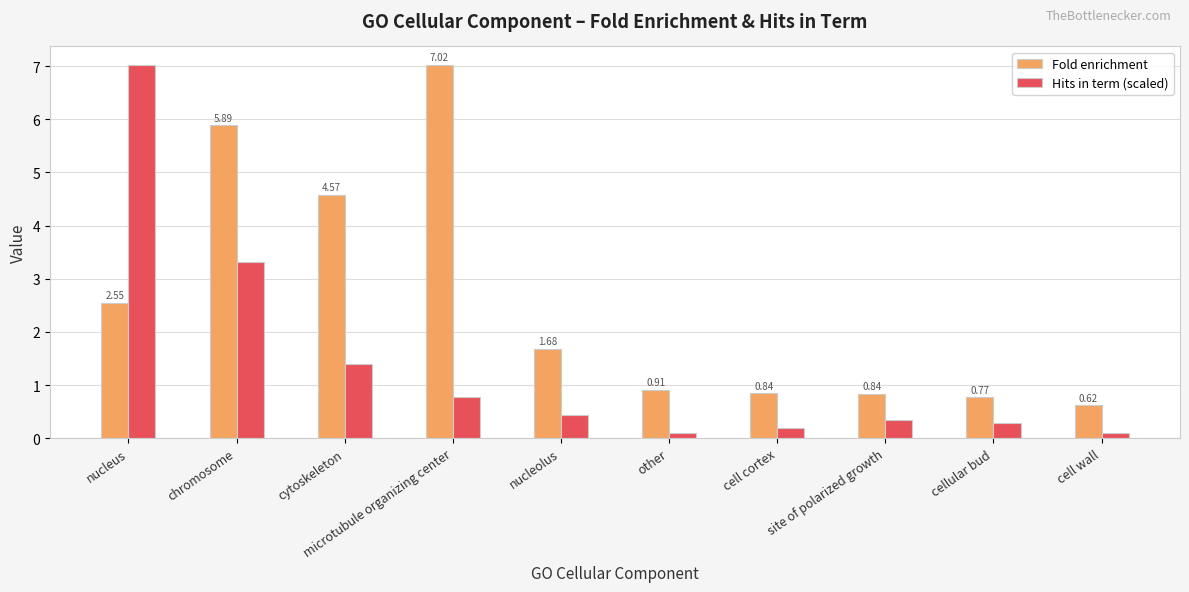

Where does the Fold enrichment series first go above 1?

nucleus